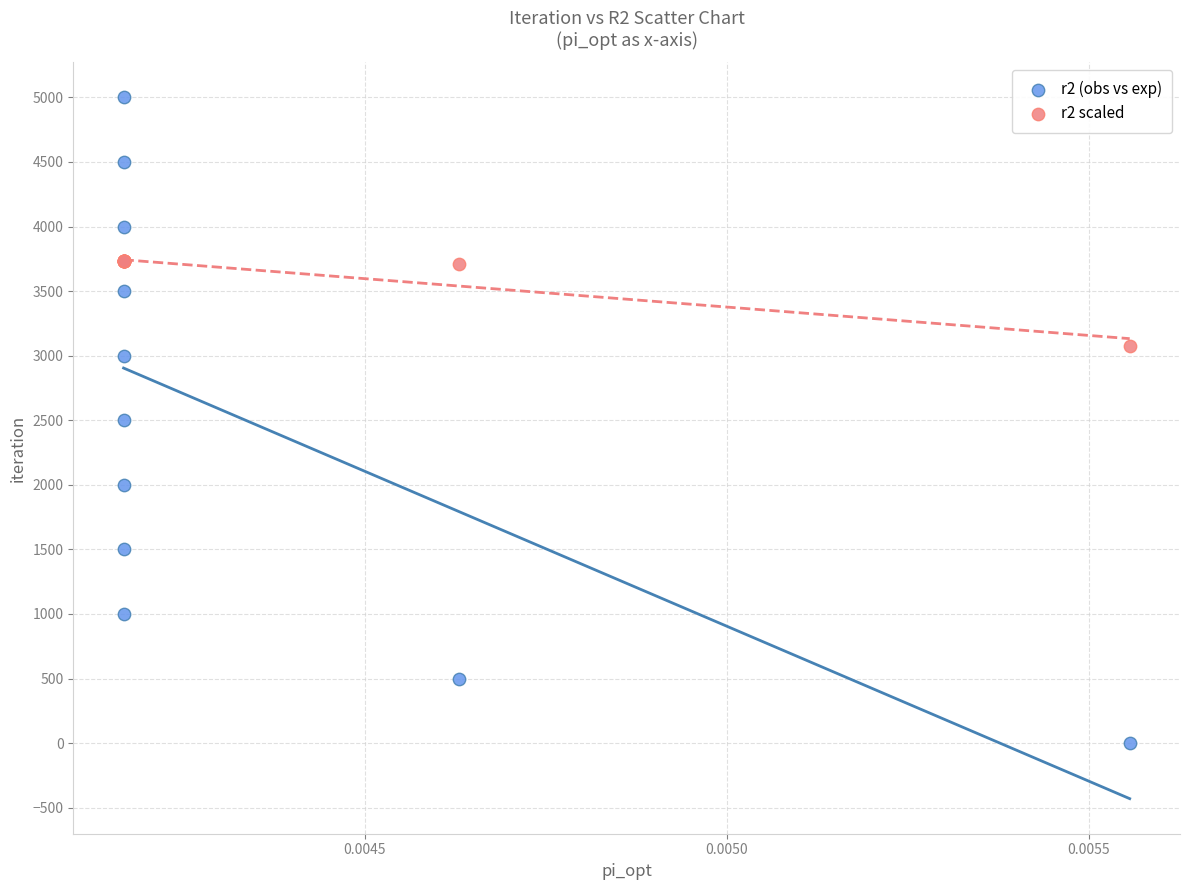

What are all the series names shown in the legend?

r2 (obs vs exp), r2 scaled